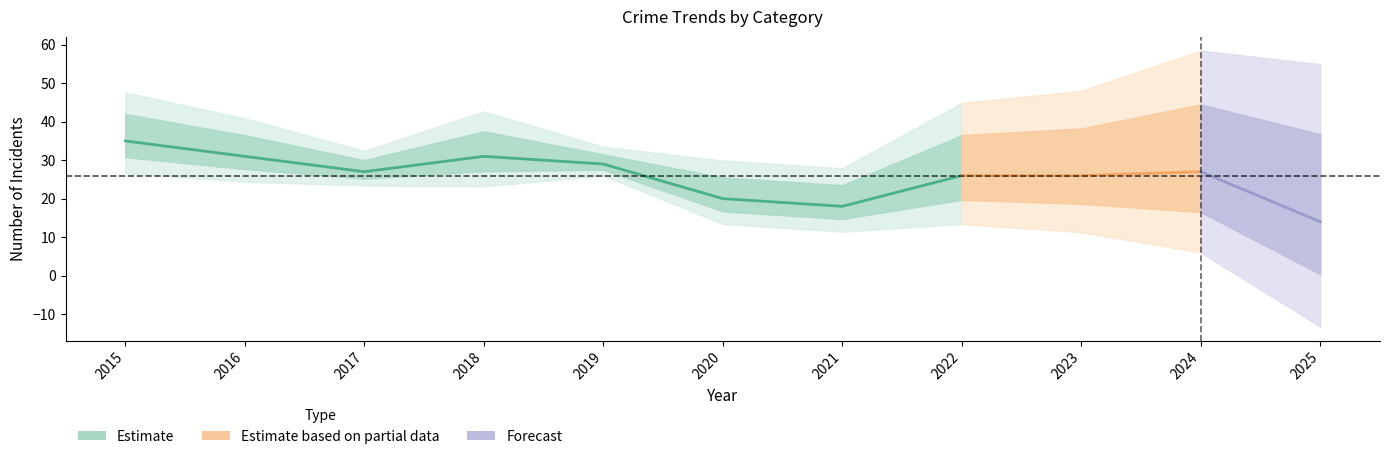

The Theft series shows 38 at 2022. True or false?

False